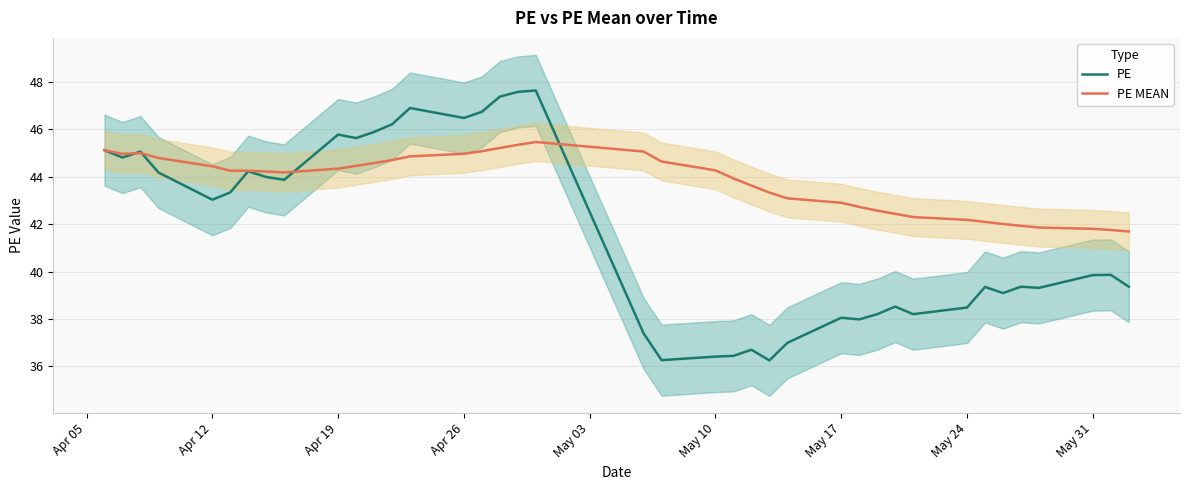

List the series in order of their peak value, lowest first.

PE MEAN, PE